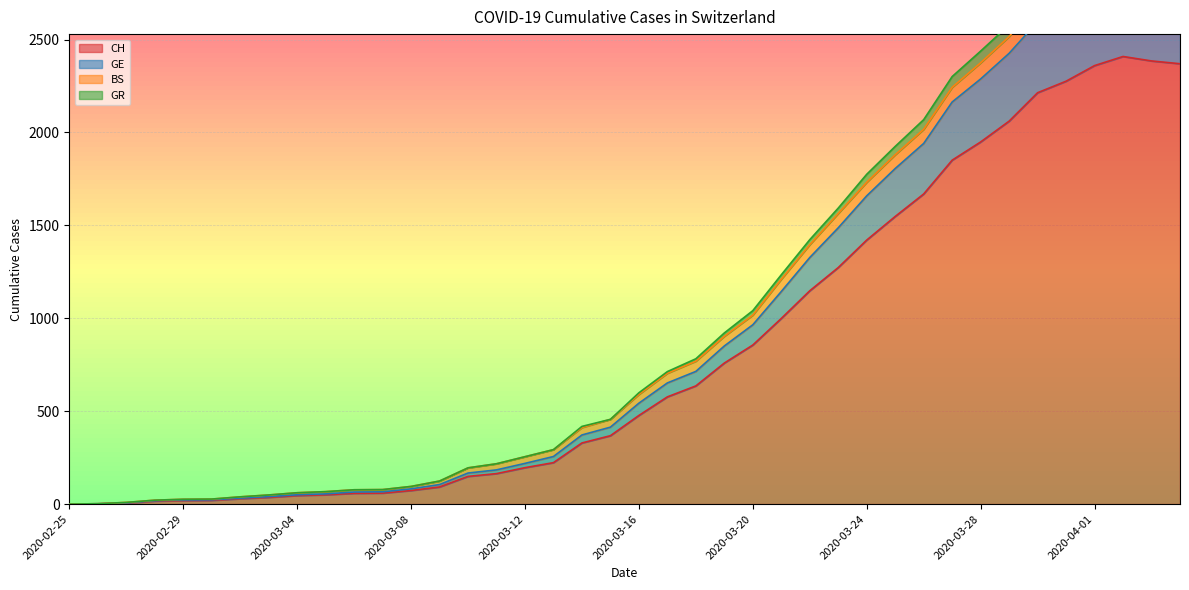

What is the greatest value displayed?

3008